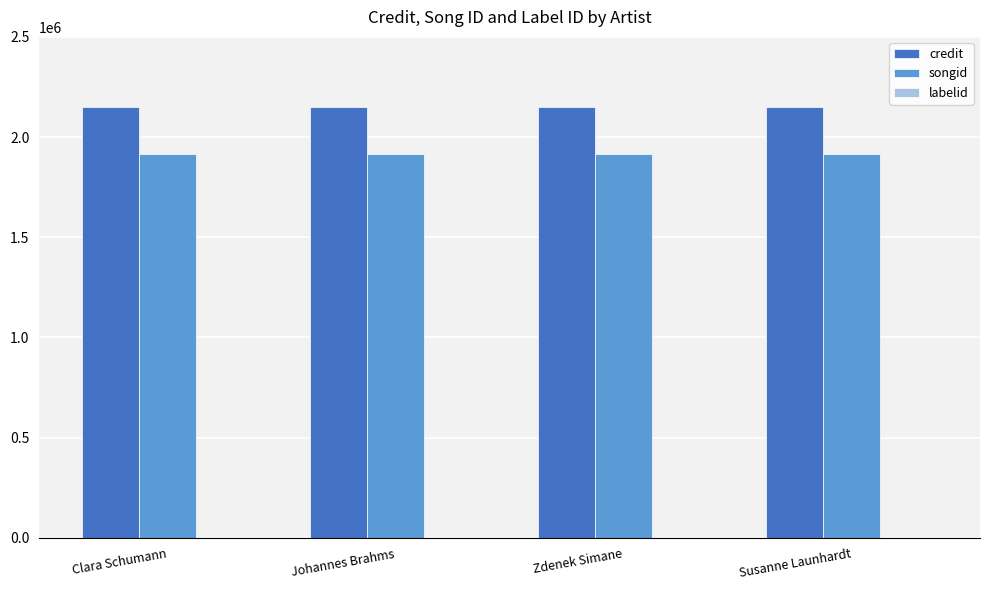

Which series has the largest total across all categories?

credit